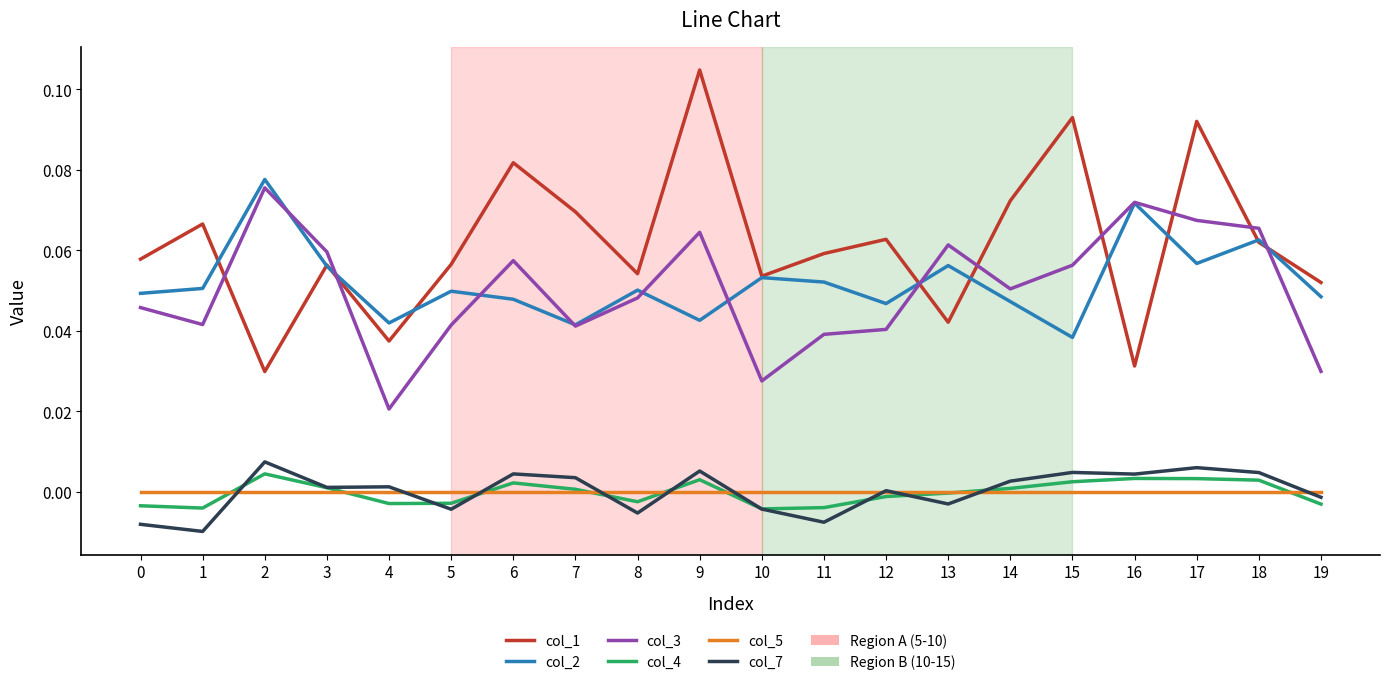

Which series has the widest spread of values?

col_1